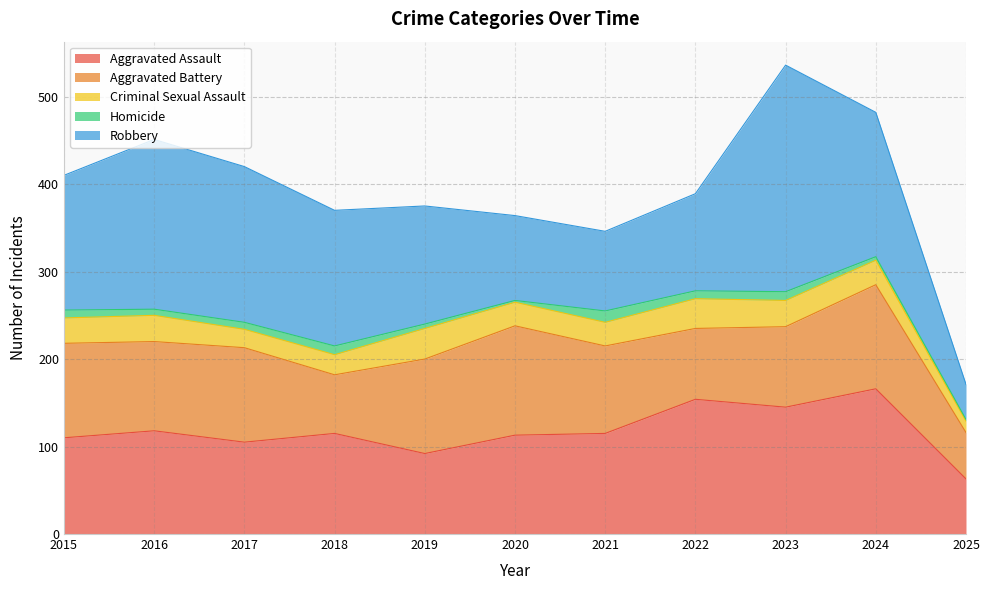

Rank the series at 2020 from lowest to highest value.

Homicide, Criminal Sexual Assault, Robbery, Aggravated Assault, Aggravated Battery